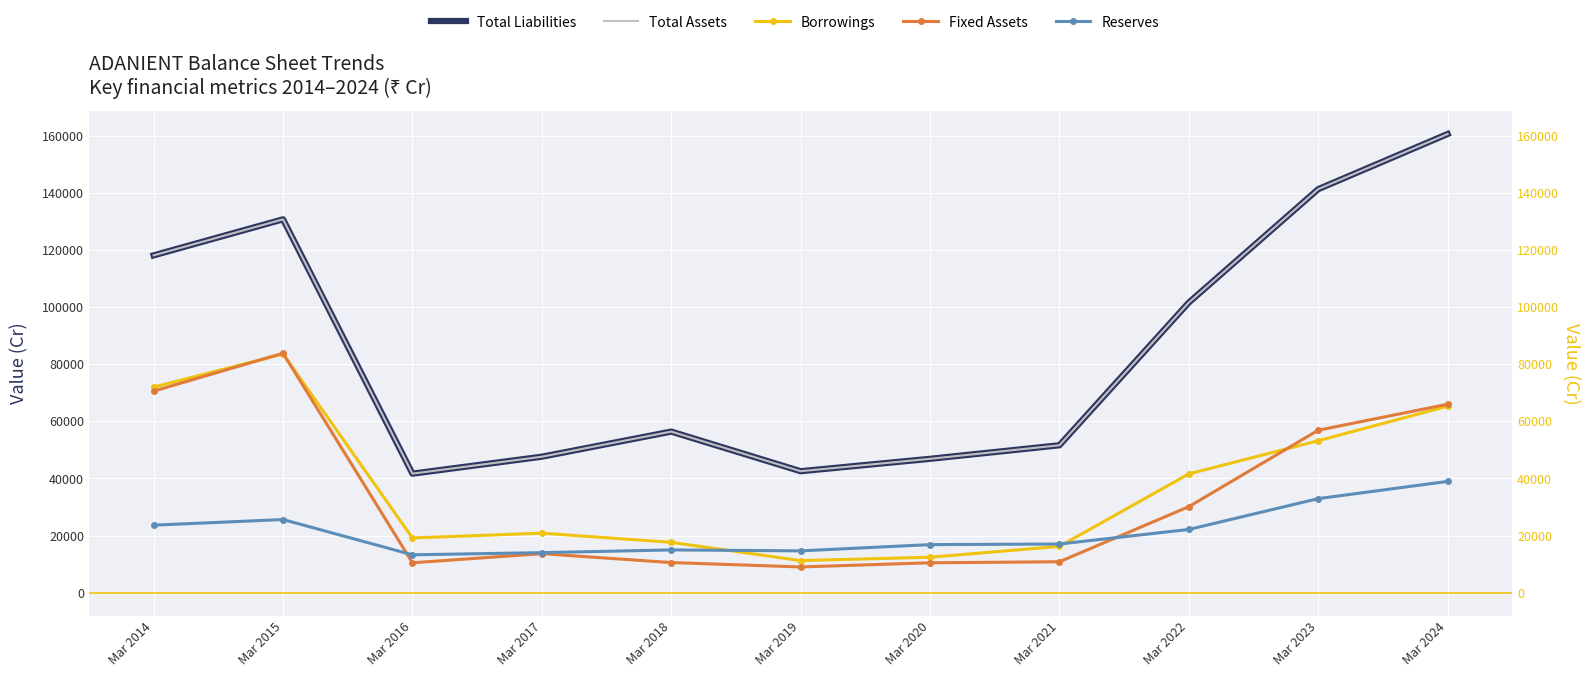

Reading left to right, transcribe all the data shown in this chart.

Total Liabilities: 118102	130718	41679	47611	56405	42536	46875	51617	101586	141278	160586
Total Assets: 118102	130718	41679	47611	56405	42536	46875	51617	101586	141278	160586
Borrowings: 71980	83571	19169	20846	17637	11243	12419	16227	41604	53200	65310
Fixed Assets: 70579	83834	10473	13668	10555	9020	10476	10838	30123	56881	65978
Reserves: 23647	25618	13268	14026	14979	14646	16837	17049	22147	32937	38962